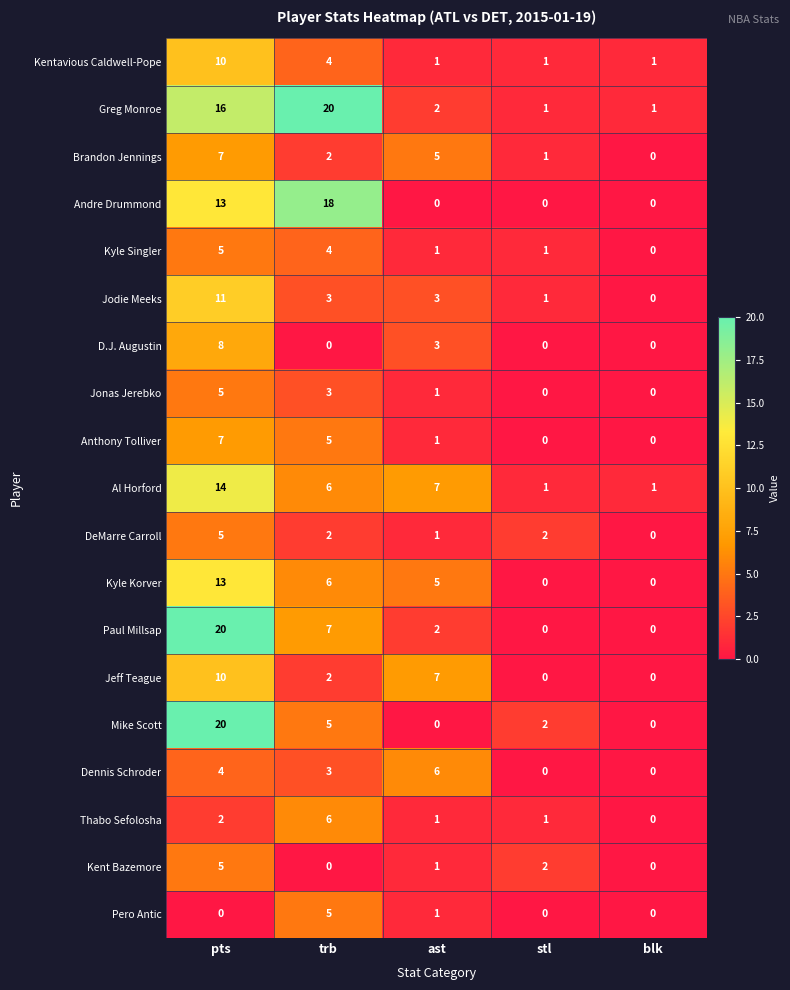

The value of Greg Monroe at trb is 6. True or false?

False